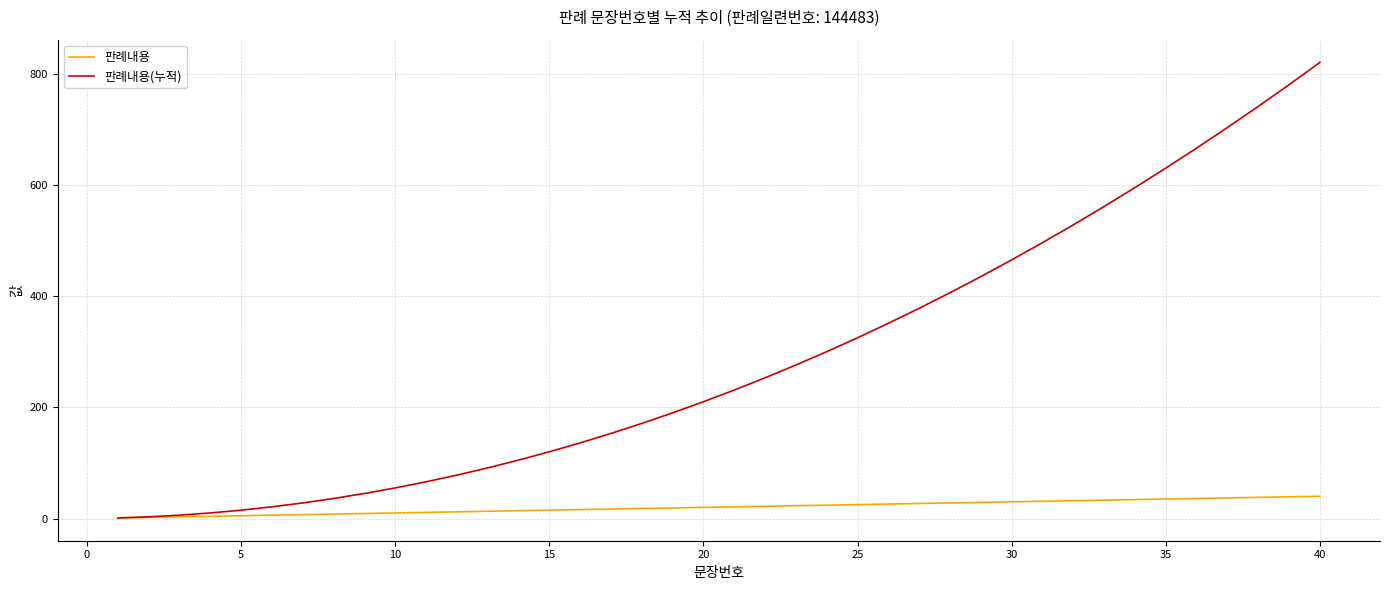

Which series has the largest total across all categories?

판례내용(누적)